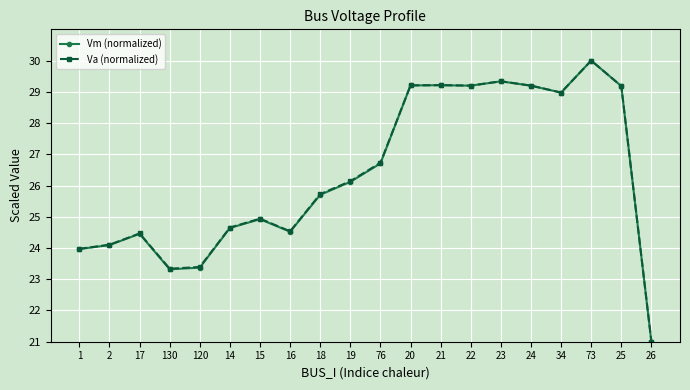

What is the value of the Vm (normalized) point at the 13th from the left?

29.2